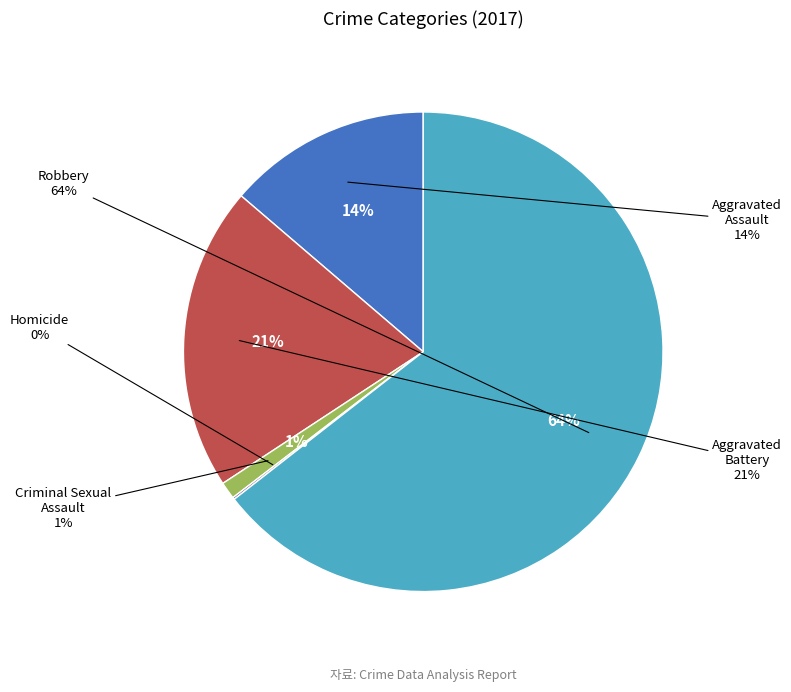

Is Robbery the majority of the pie?

Yes